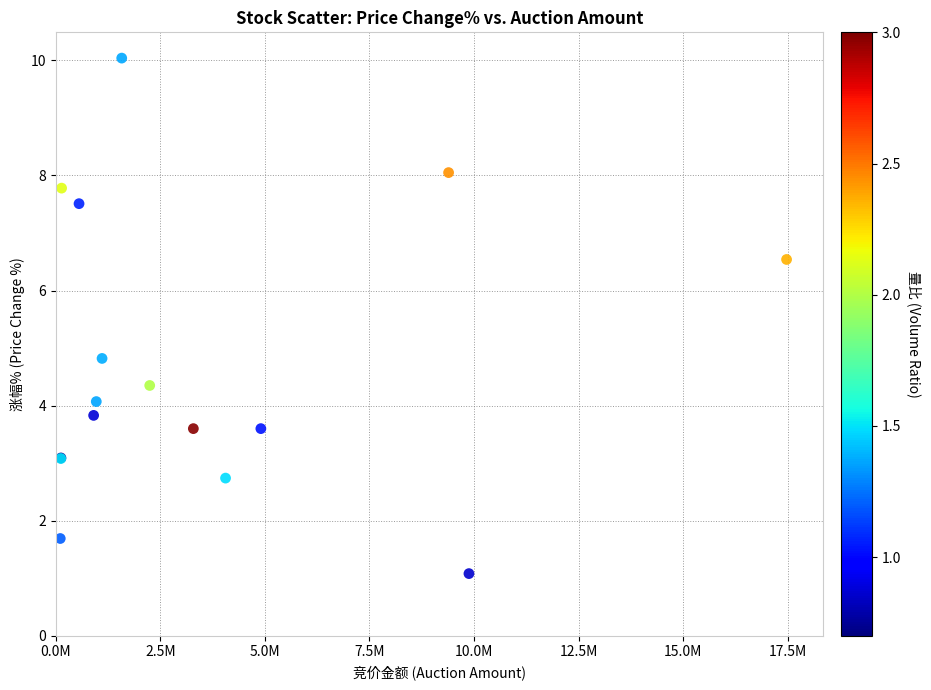

What Y value in the scatter plot is closest to 5?

4.8